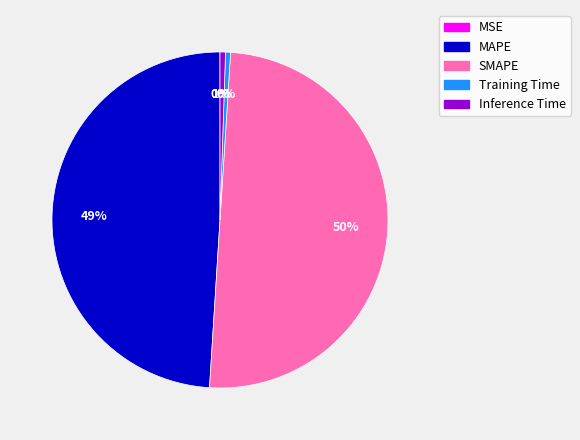

What percentage is the MAPE slice, to the nearest percent?

49%